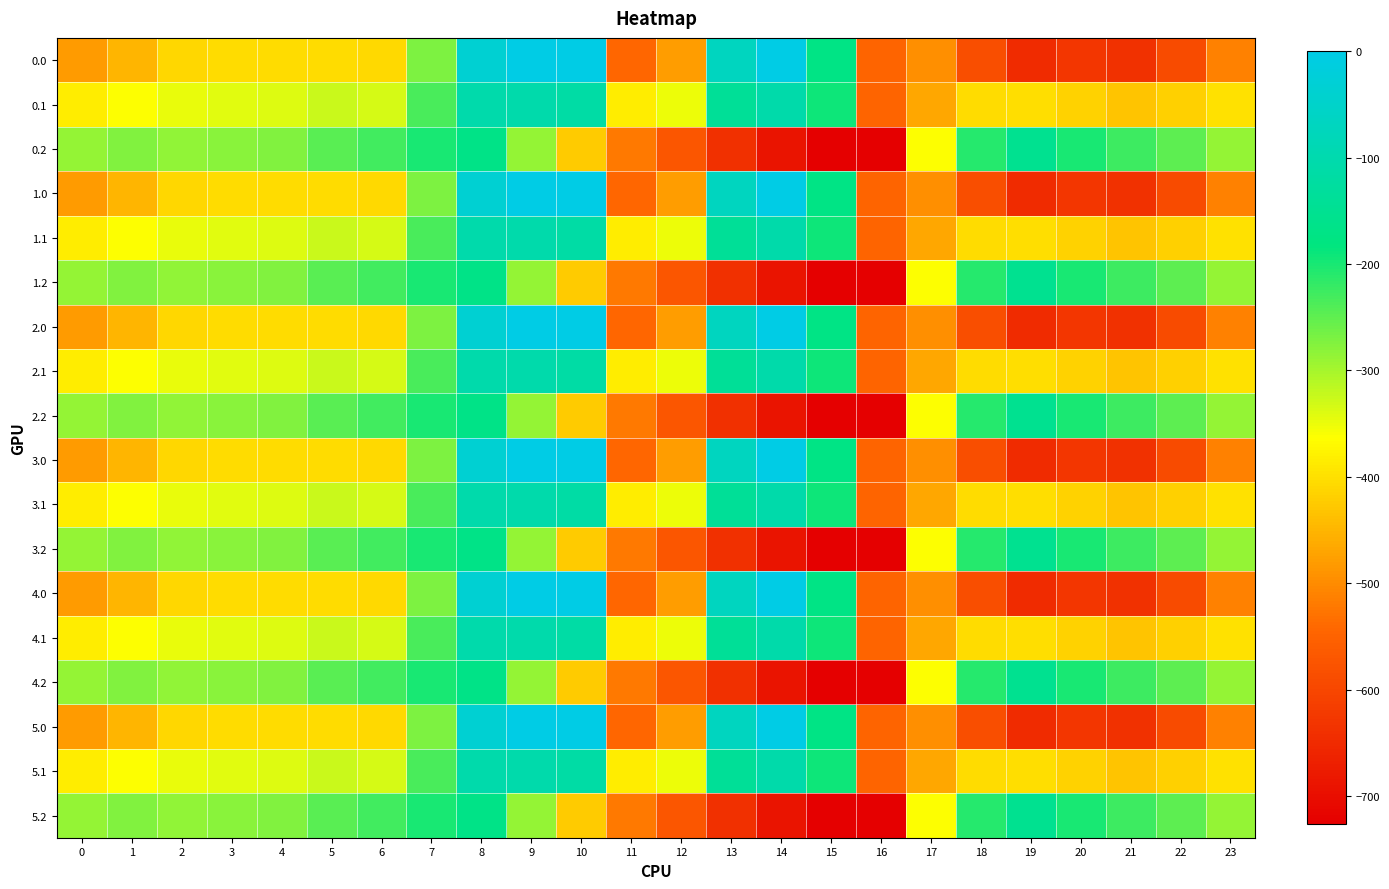

Which label corresponds to the largest value in the chart?

9